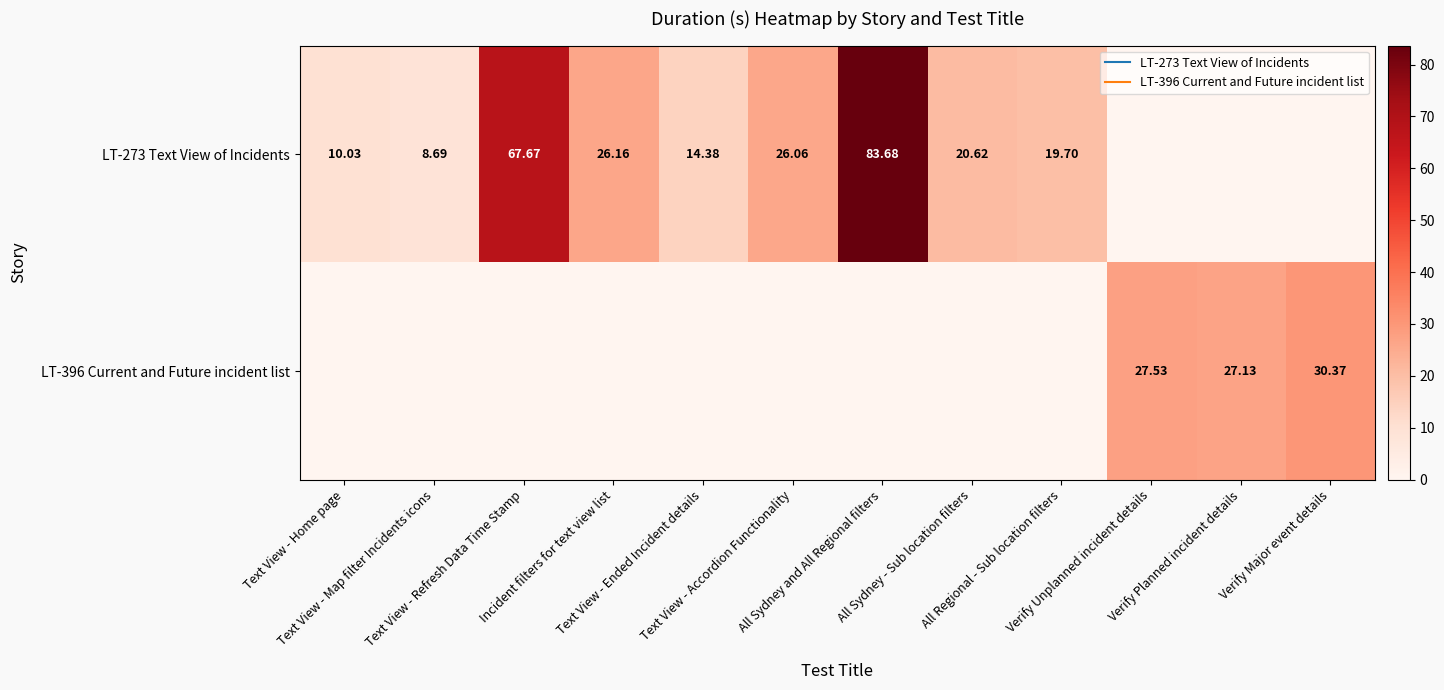

Rank the series by their maximum value, from highest to lowest.

LT-273 Text View of Incidents, LT-396 Current and Future incident list